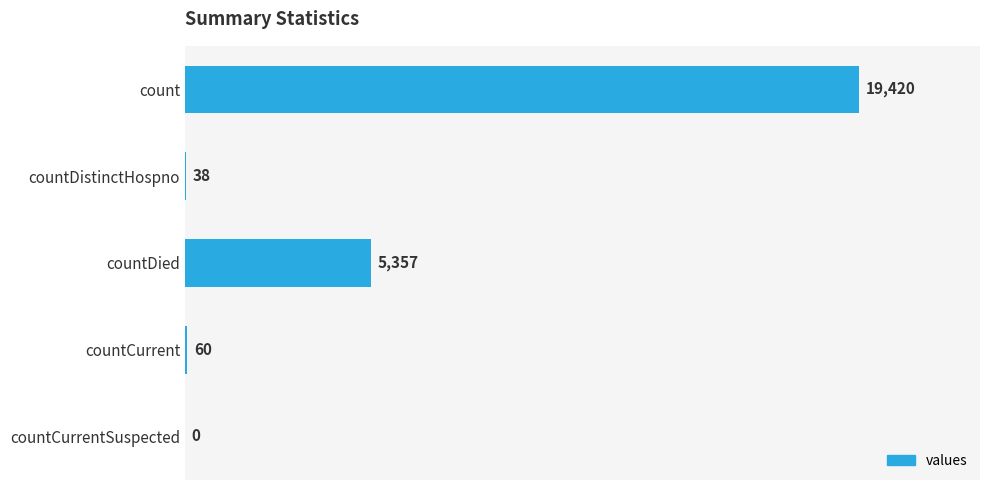

What is the approximate value at countCurrent?

60